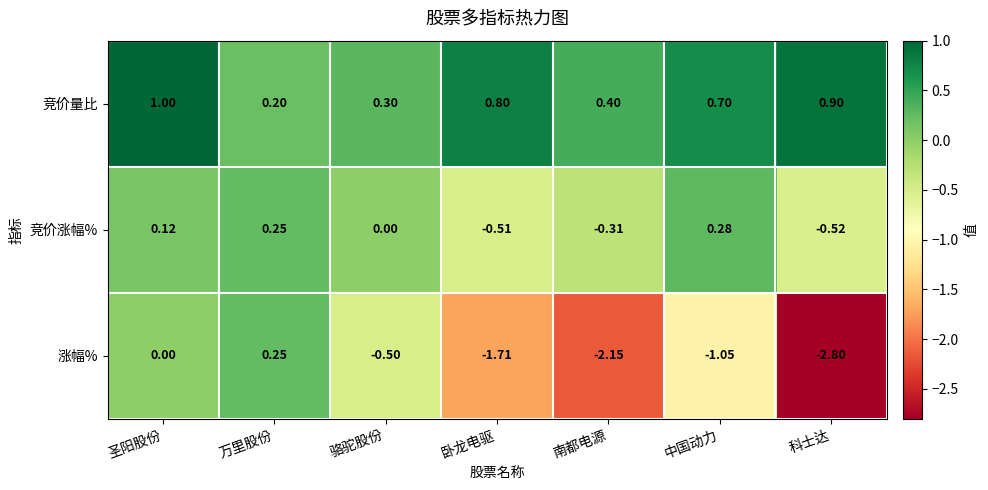

At which label does 竞价涨幅% first exceed 0?

圣阳股份